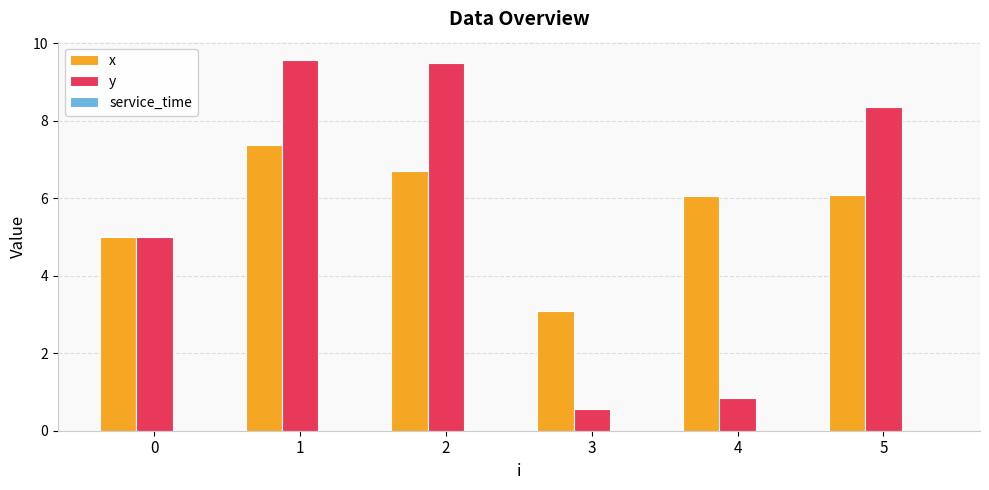

What is the difference between the maximum and minimum values in the x series?

4.3